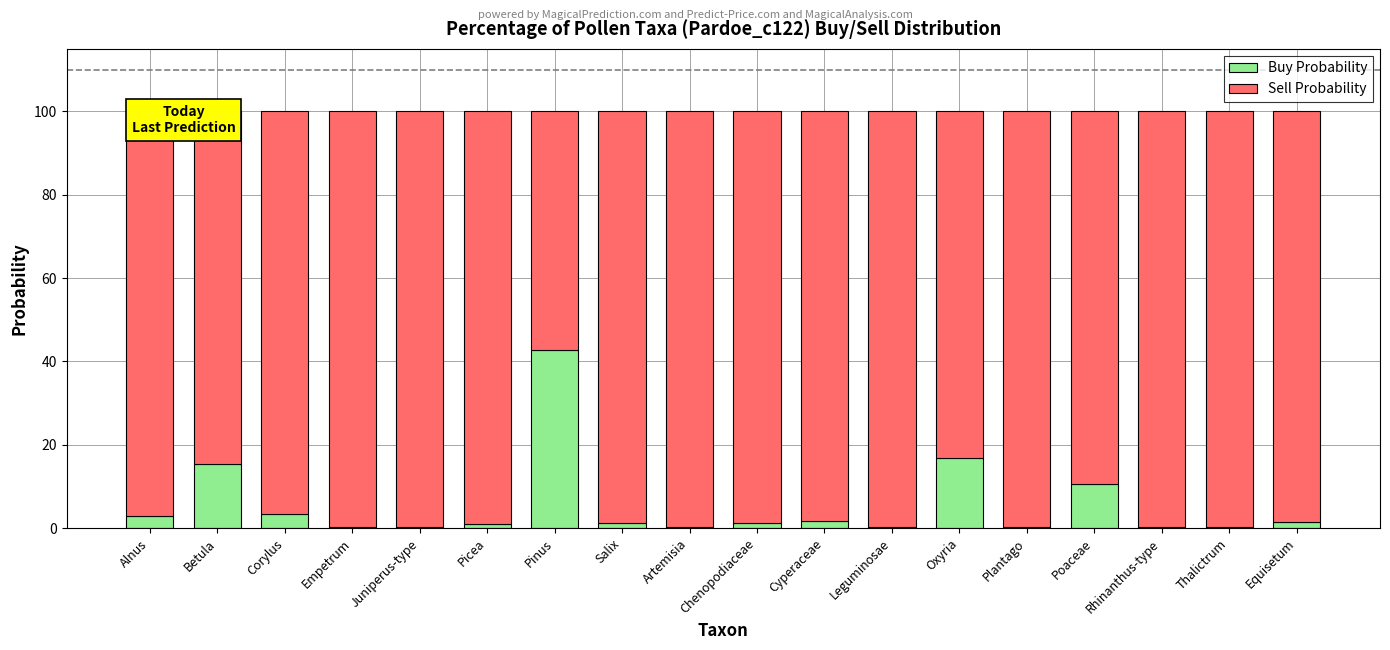

The value of Buy Probability at Betula is 7.1. True or false?

False